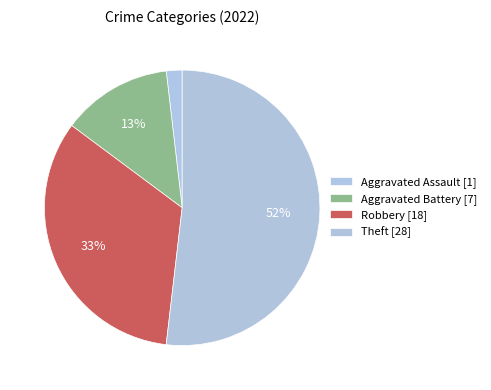

To the nearest percent, what is the difference between the largest and smallest slice percentages?

50%